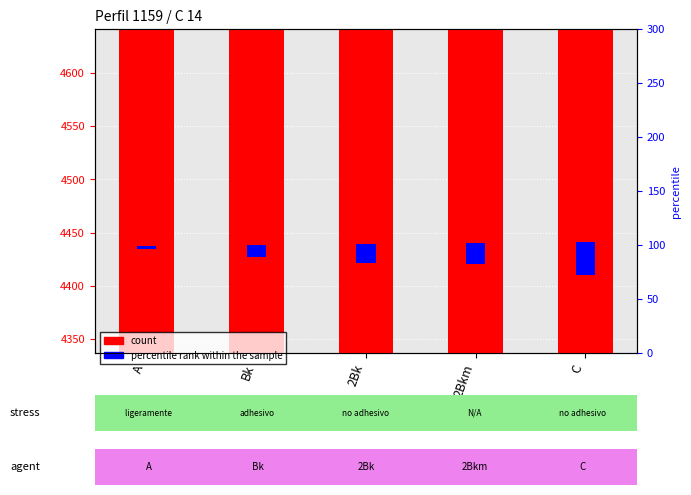

What is the maximum value for count?

4441.0